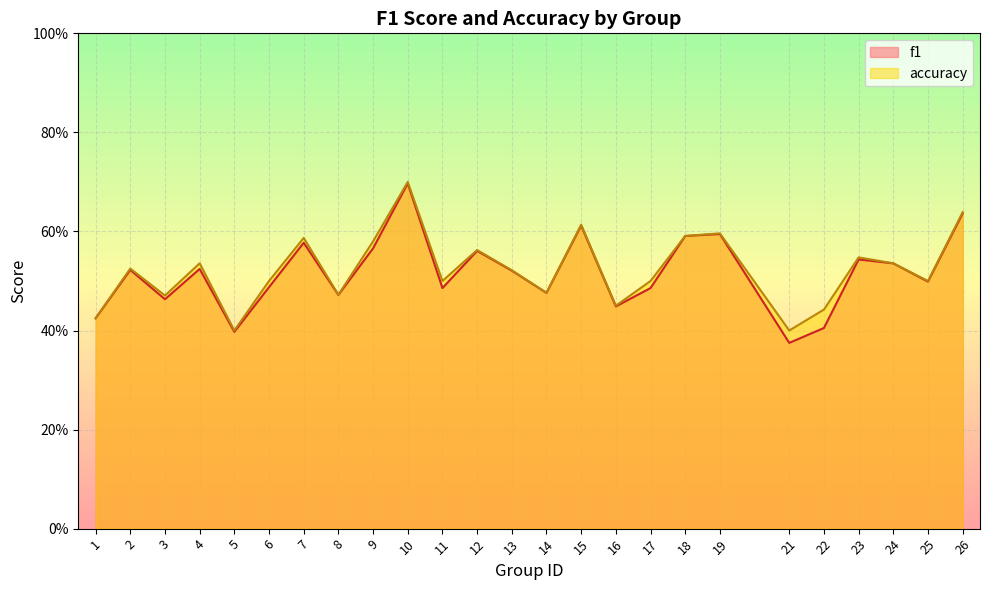

How many interior local valleys does the accuracy series have?

8